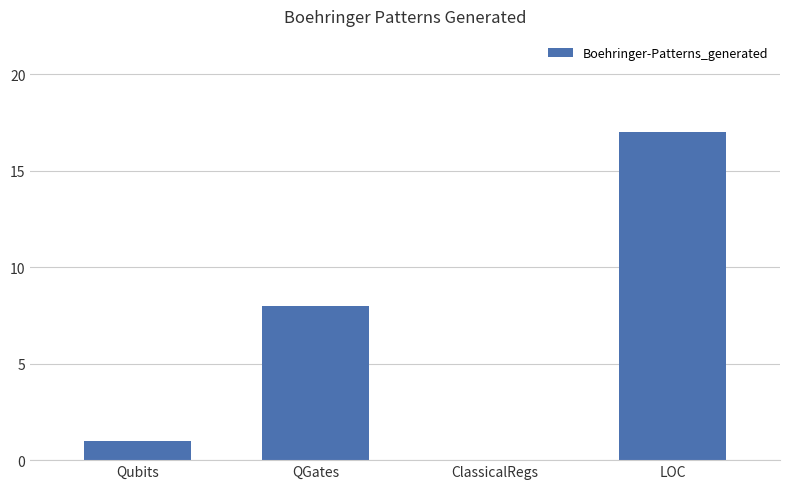

Which has a higher value, QGates or ClassicalRegs?

QGates